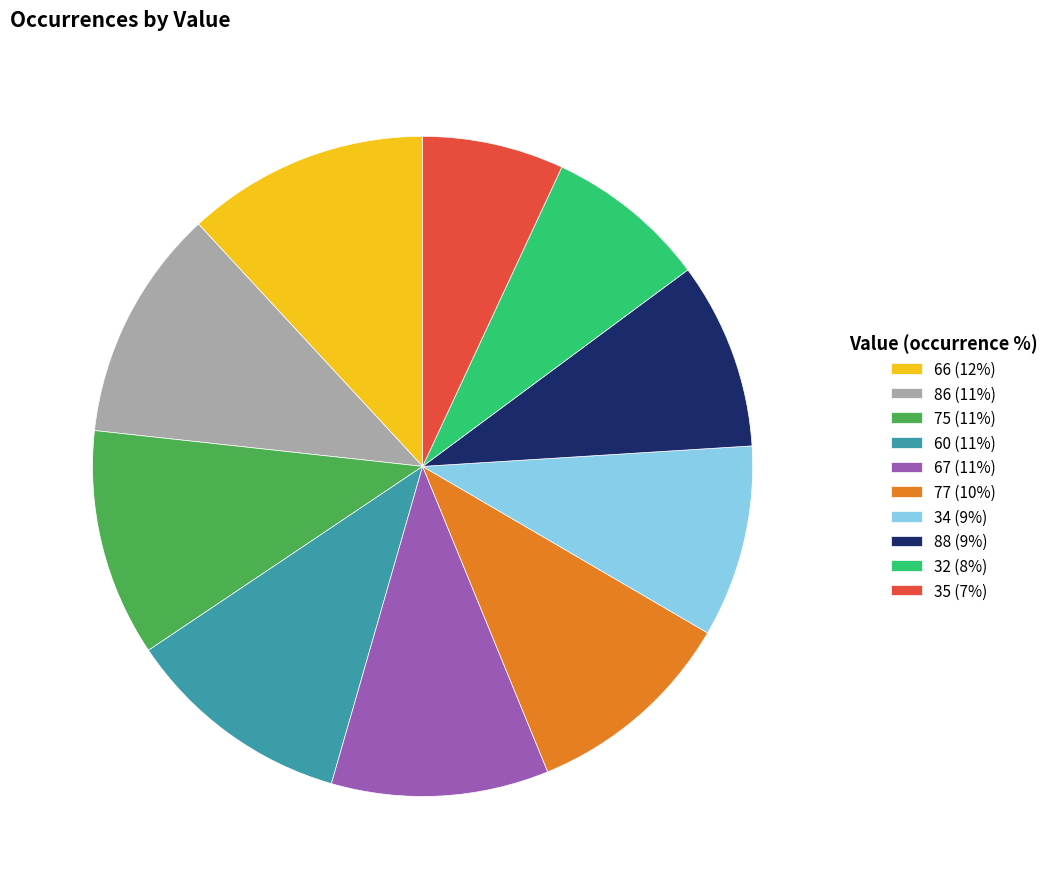

The 32 slice represents 13% of the pie. True or false?

False